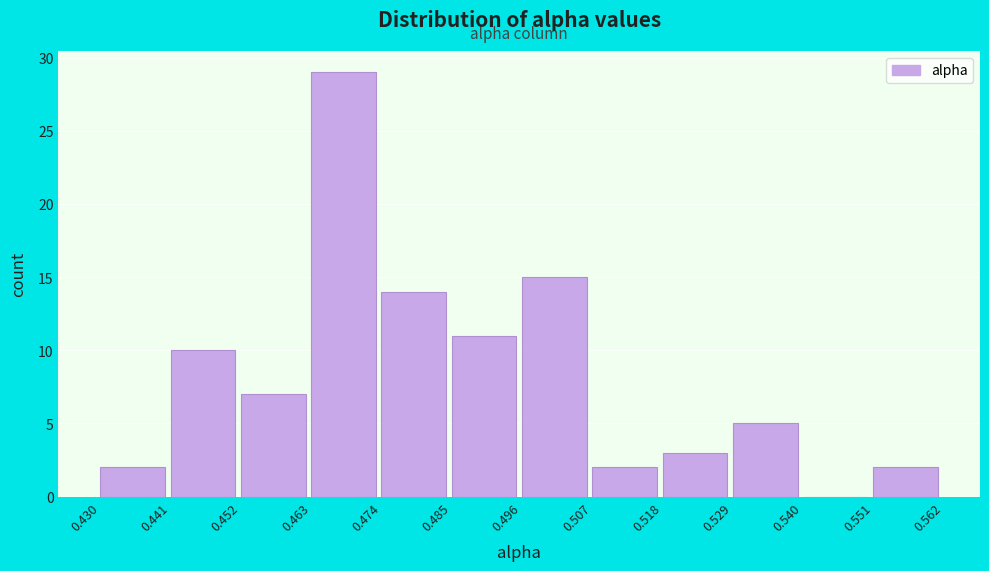

Reading left to right, transcribe this chart: for each bar, give the range it covers on the x-axis and its height. The values are not printed on the chart, so give them approximately, as read against the axis.

0.430 to 0.441: 2
0.441 to 0.452: 10
0.452 to 0.463: 7
0.463 to 0.474: 29
0.474 to 0.485: 14
0.485 to 0.496: 11
0.496 to 0.507: 15
0.507 to 0.518: 2
0.518 to 0.529: 3
0.529 to 0.540: 5
0.540 to 0.551: 0
0.551 to 0.562: 2